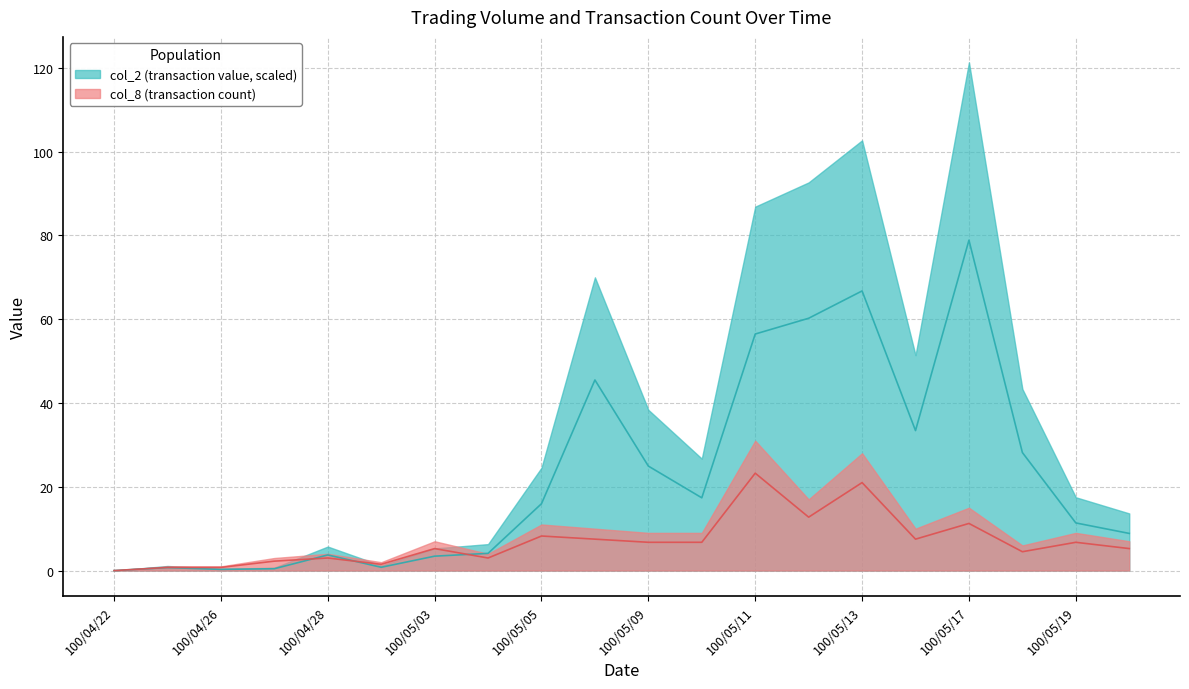

What is the difference between the maximum and second lowest values in the col_8 series?

22.5